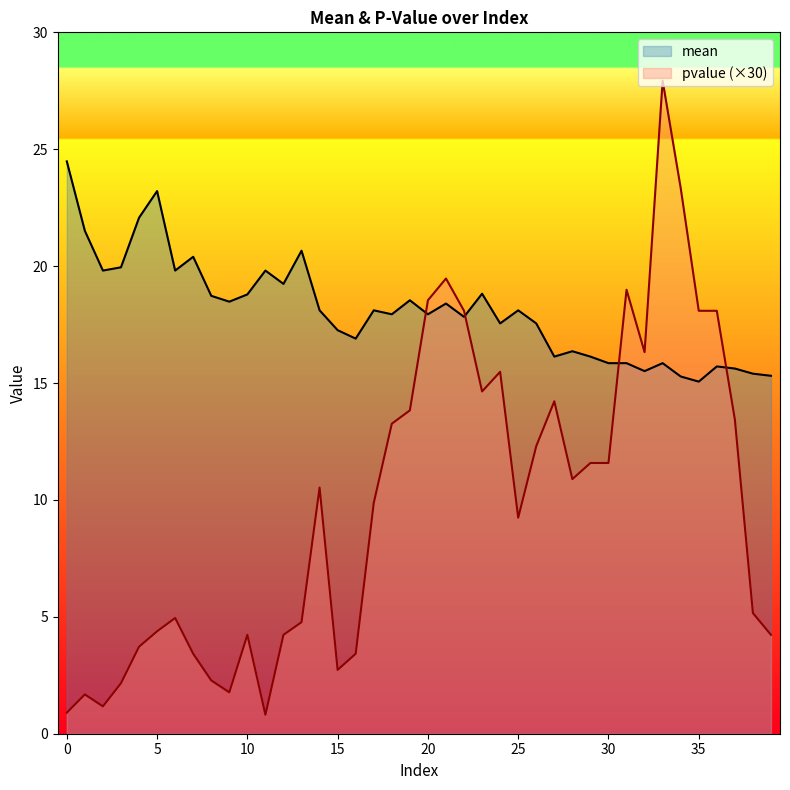

In pvalue, how many points are lower than both neighbors (excluding endpoints)?

8